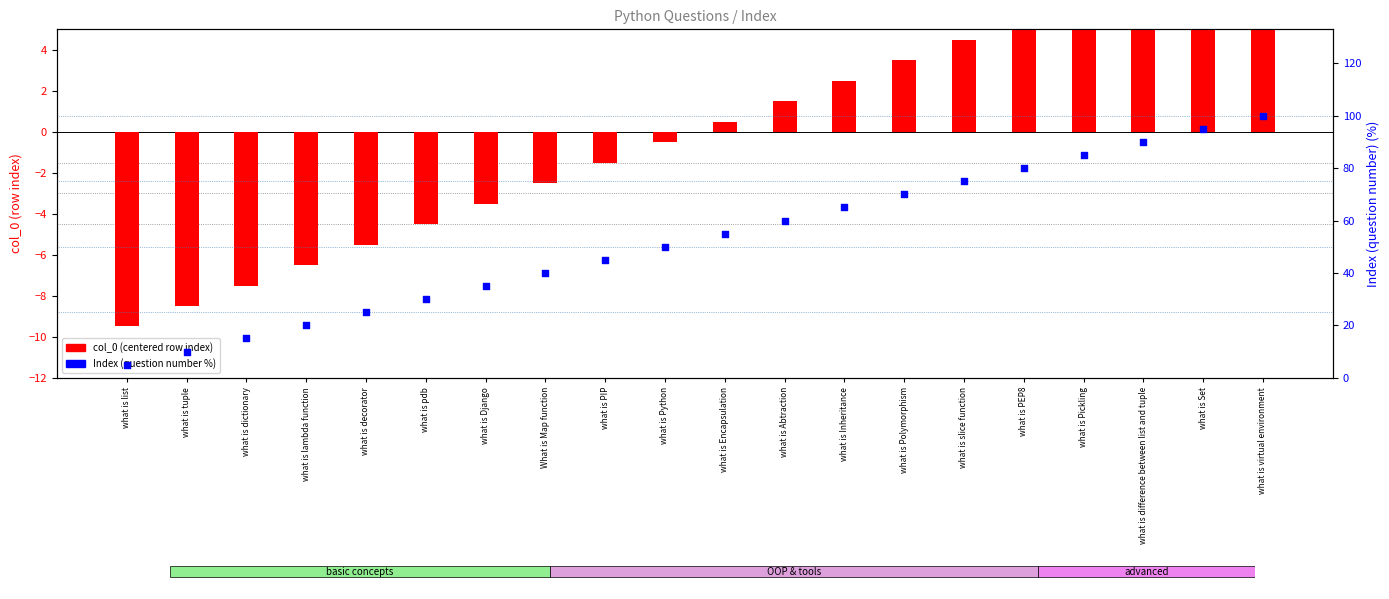

Which series contains the highest Y value?

Index (% rank)